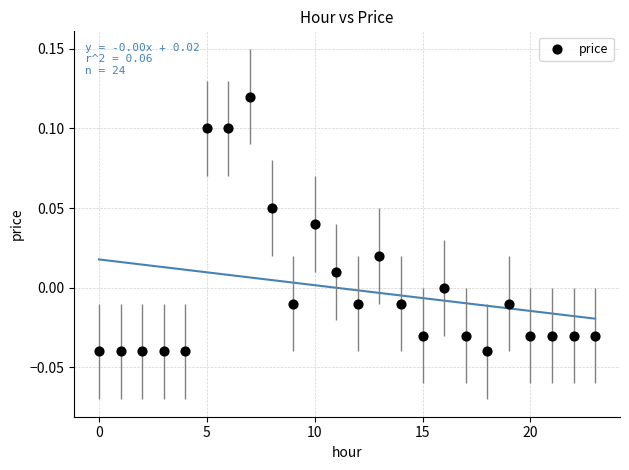

Count the number of points in this scatter plot.

24